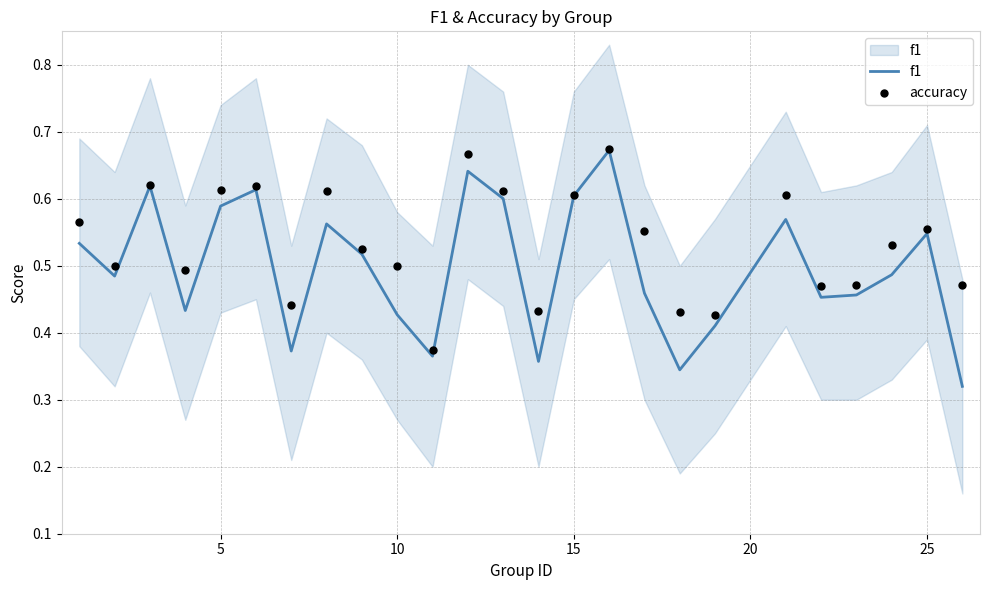

Which series contains the highest Y value?

accuracy